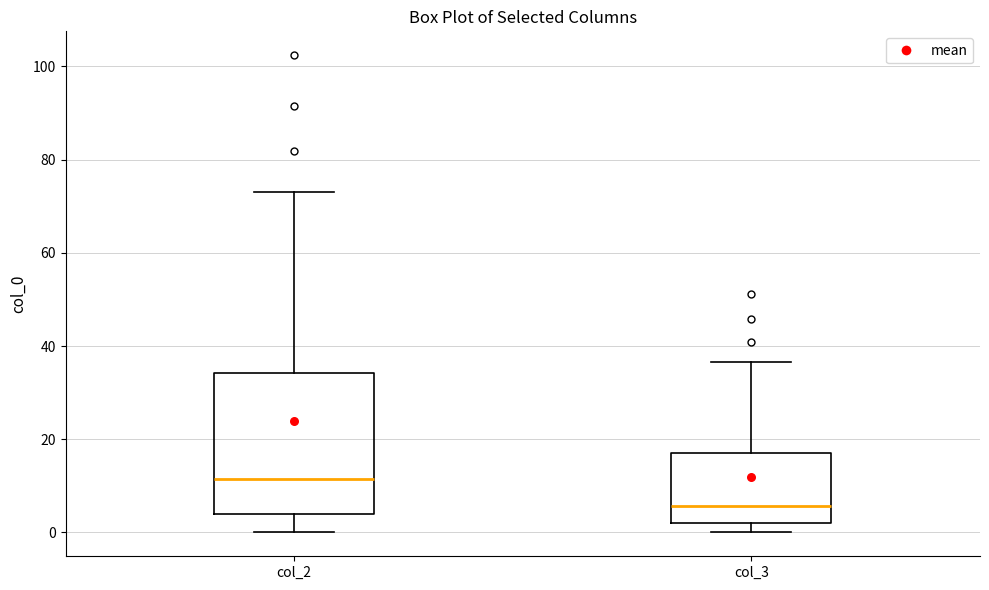

Reading left to right, read every box against the y-axis: the position of its median line, the range the box covers, and the ends of its whiskers. The values are not printed on the chart, so give them approximately, as read against the axis.

col_2: median 12, box 4 to 34, whiskers 0 to 74
col_3: median 6, box 2 to 18, whiskers 0 to 36